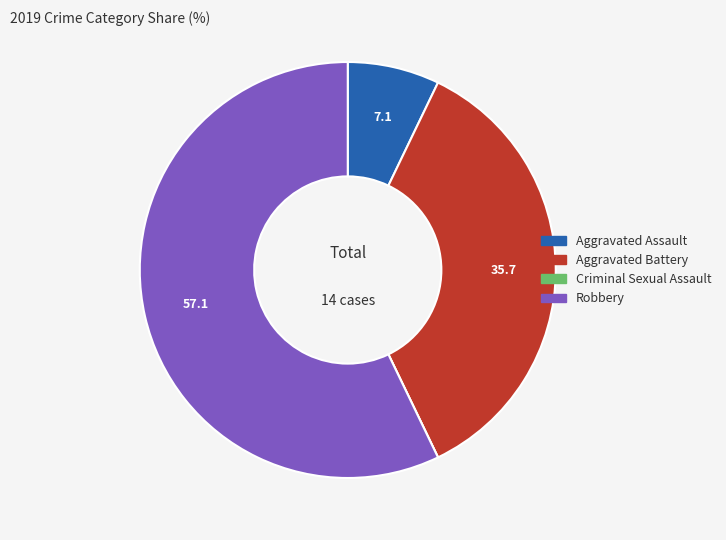

What is the largest slice in the pie chart?

Robbery